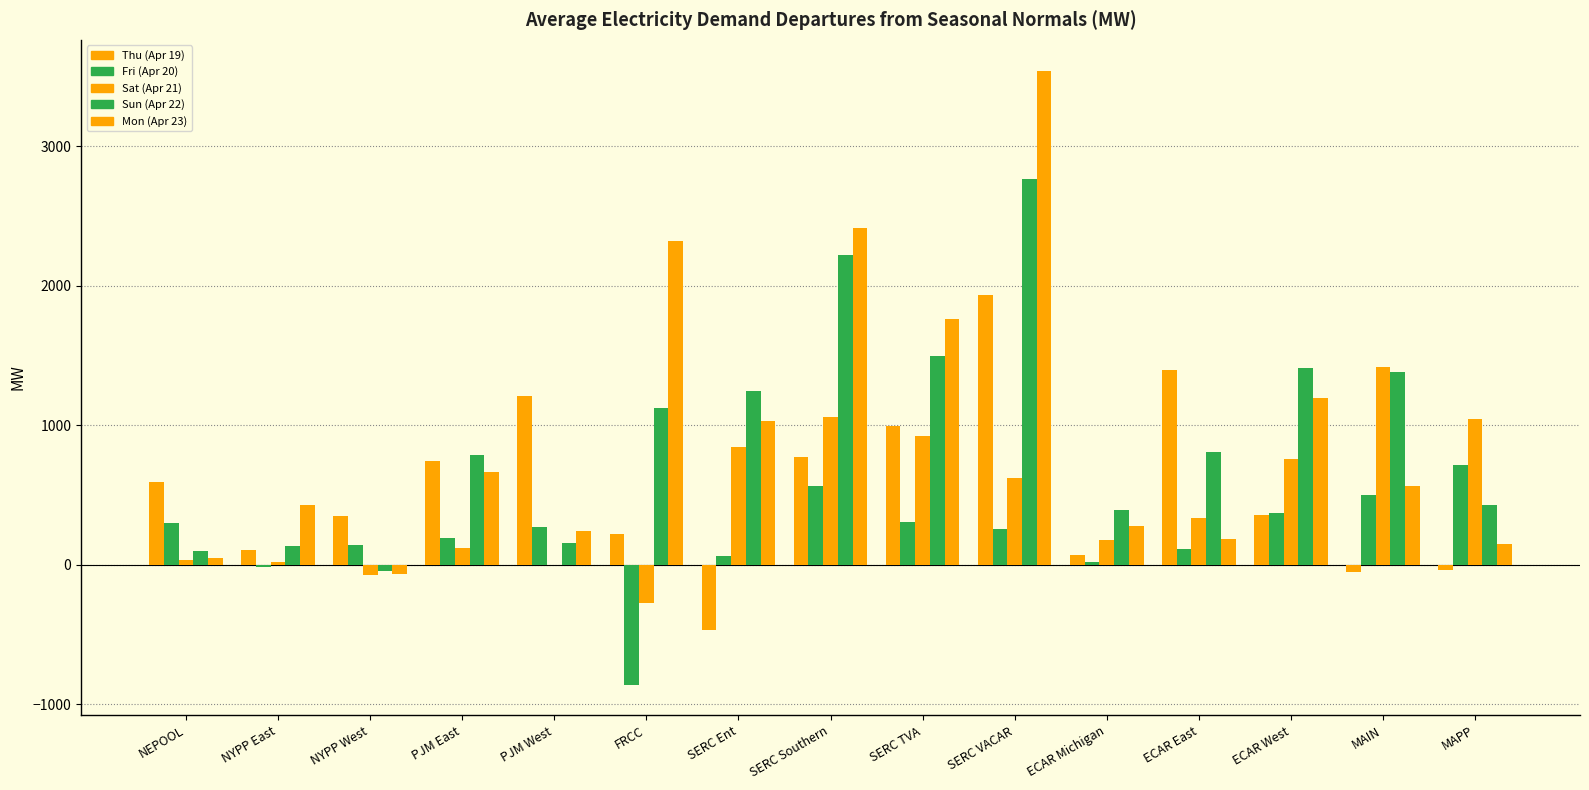

How many groups of bars are there?

15